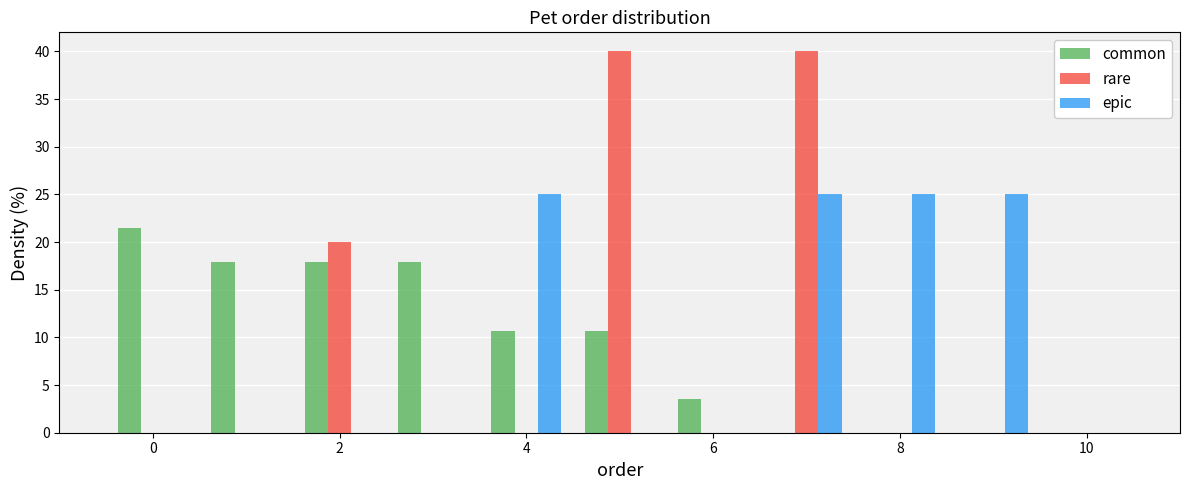

Reading left to right, transcribe this chart: for each range on the x-axis, give the height of each series' bar. Neither the bar edges nor the heights are printed on the chart, so give them approximately, as read against the axes.

-0.5 to 0.5: common=21.5	rare=0	epic=0
0.5 to 1.5: common=18.0	rare=0	epic=0
1.5 to 2.5: common=18.0	rare=20.0	epic=0
2.5 to 3.5: common=18.0	rare=0	epic=0
3.5 to 4.5: common=10.5	rare=0	epic=25.0
4.5 to 5.5: common=10.5	rare=40.0	epic=0
5.5 to 6.5: common=3.5	rare=0	epic=0
6.5 to 7.5: common=0	rare=40.0	epic=25.0
7.5 to 8.5: common=0	rare=0	epic=25.0
8.5 to 9.5: common=0	rare=0	epic=25.0
9.5 to 10.5: common=0	rare=0	epic=0